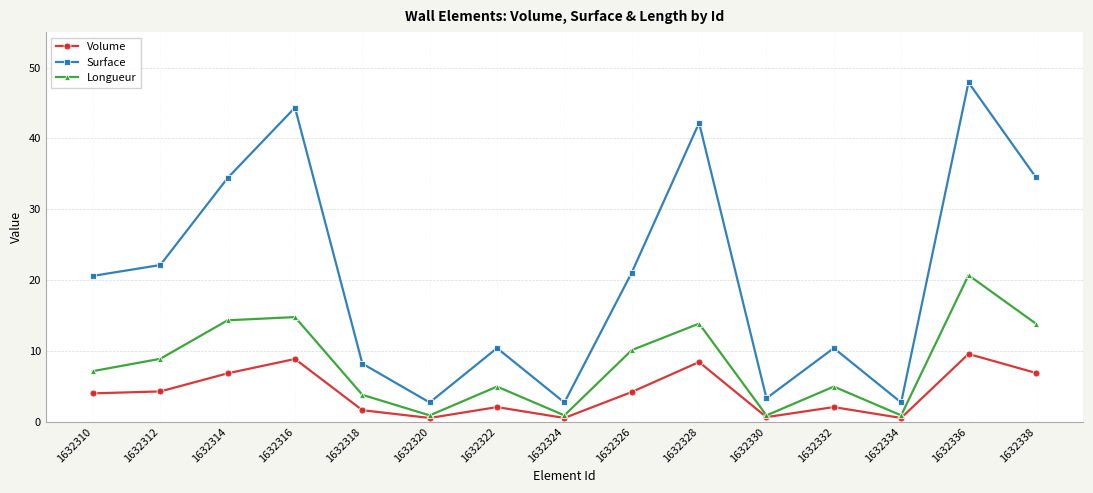

Rank the series by their maximum value, from lowest to highest.

Volume, Longueur, Surface